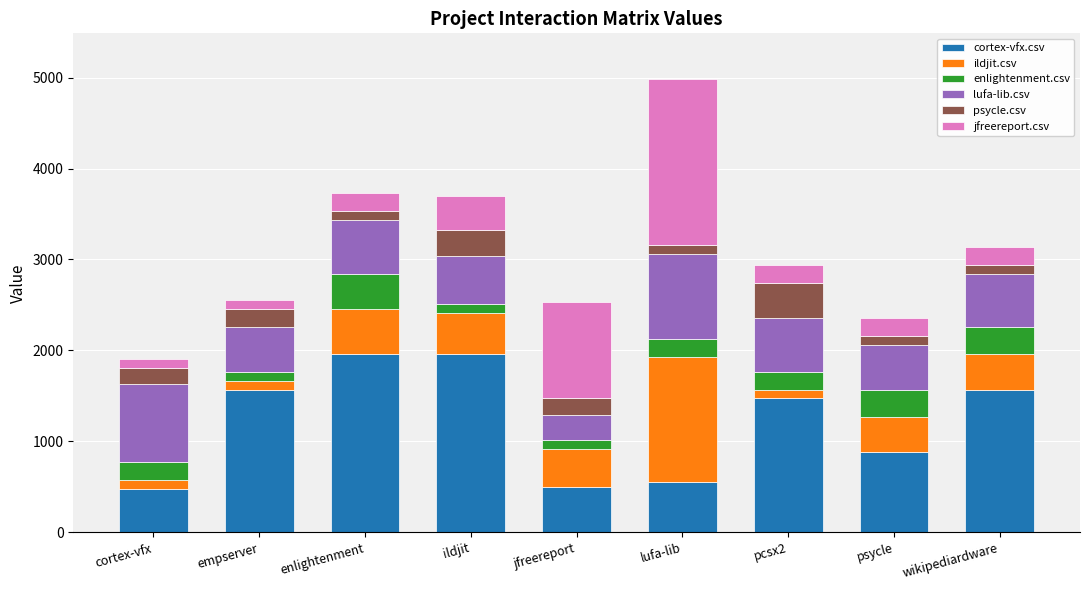

What are all the series names shown in the legend?

cortex-vfx.csv, ildjit.csv, enlightenment.csv, lufa-lib.csv, psycle.csv, jfreereport.csv